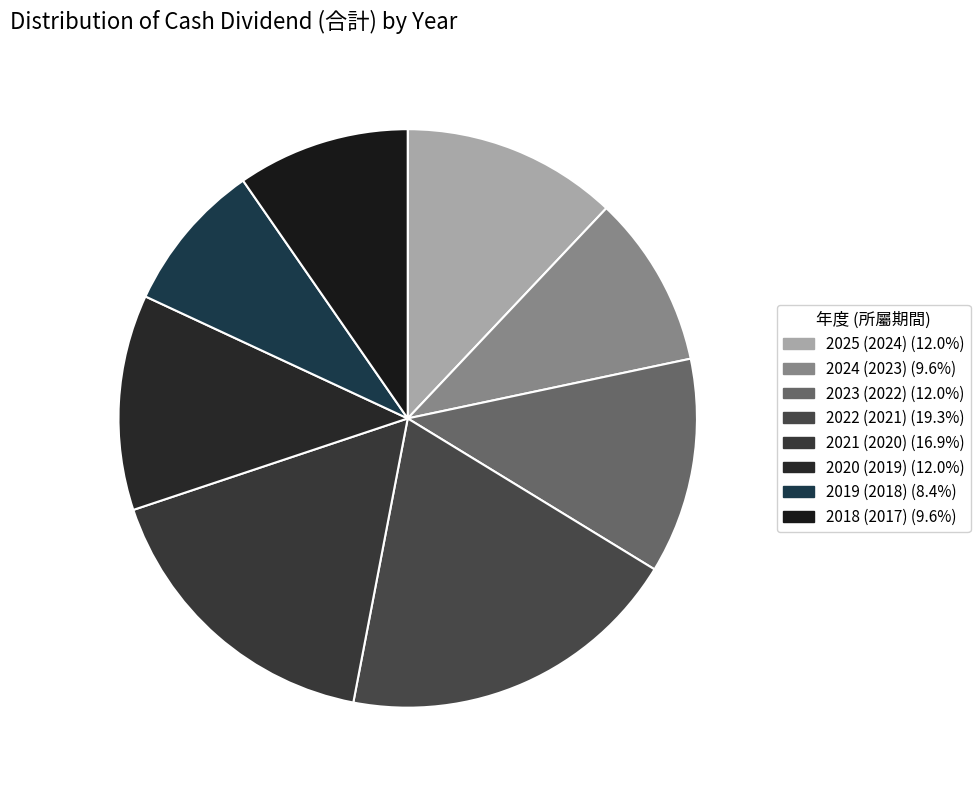

The 2018 (2017) slice represents 10% of the pie. True or false?

True